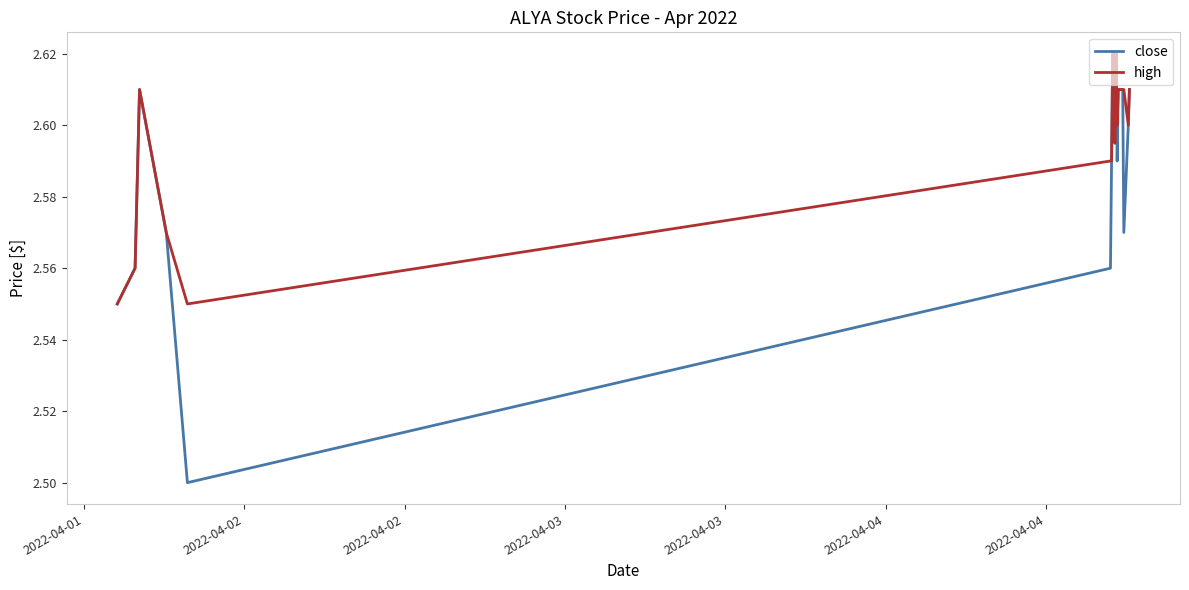

Which series has the largest range (max minus min)?

close